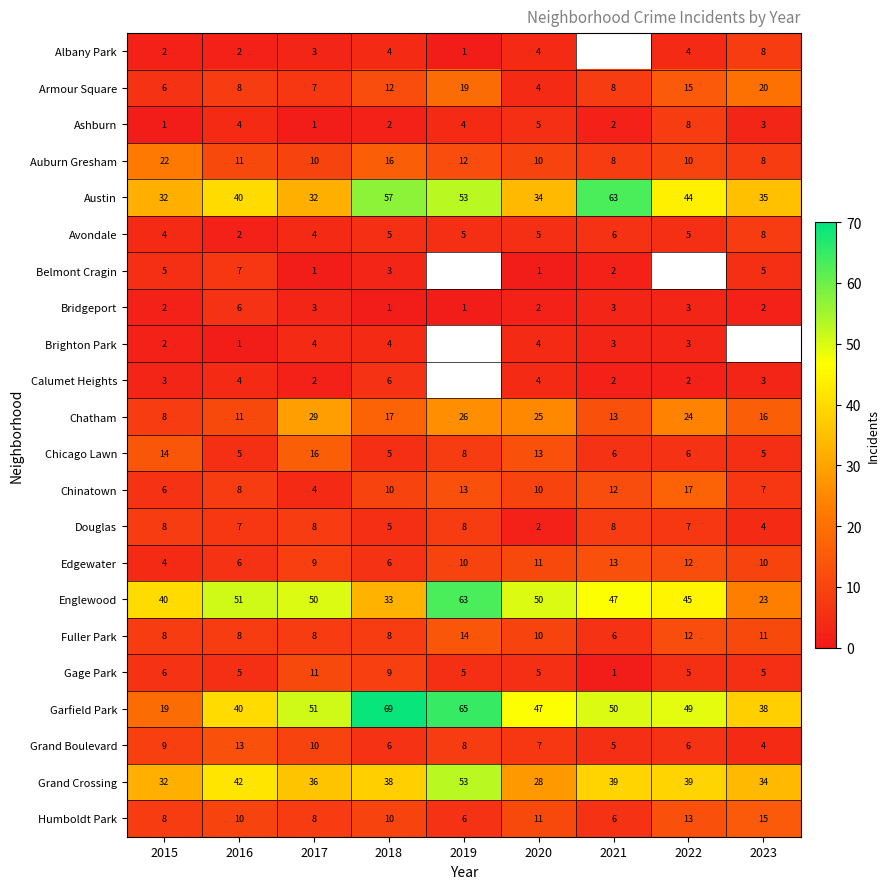

At which label does Garfield Park reach its peak?

2018